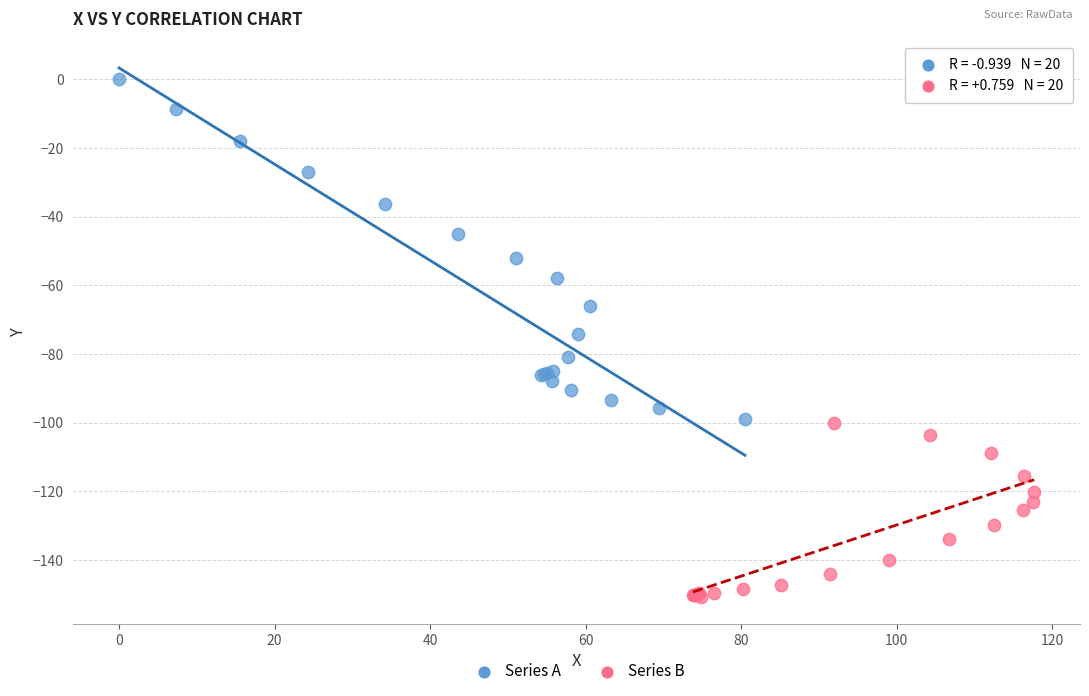

Which series contains the highest Y value?

Series A